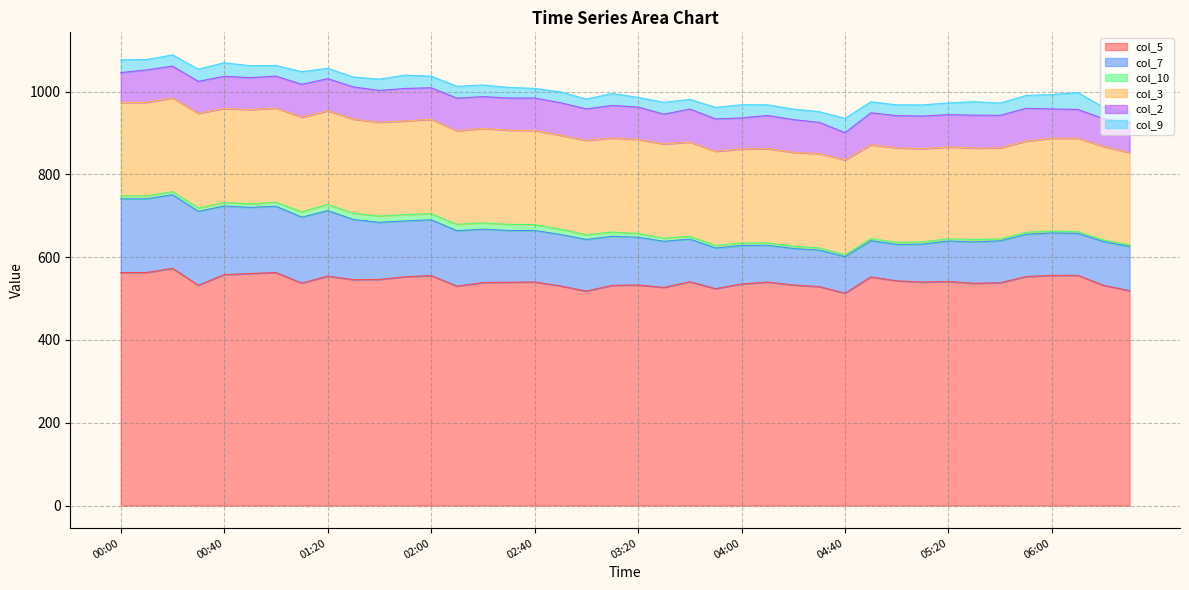

Reading left to right, transcribe all the data shown in this chart.

col_5: 00:00=562.7	00:10=562.9	00:20=573.0	00:30=532.2	00:40=557.8	00:50=560.5	01:00=562.8	01:10=537.4	01:20=554.2	01:30=545.6	01:40=546.1	01:50=552.8	02:00=555.5	02:10=530.0	02:20=538.6	02:30=539.4	02:40=540.0	02:50=530.5	03:00=518.0	03:10=531.9	03:20=532.7	03:30=527.0	03:40=540.6	03:50=523.9	04:00=535.2	04:10=539.8	04:20=532.9	04:30=528.8	04:40=513.0	04:50=552.2	05:00=542.7	05:10=539.9	05:20=541.2	05:30=536.9	05:40=538.2	05:50=553.2	06:00=555.9	06:10=556.1	06:20=531.8	06:30=518.9
col_7: 00:00=178.0	00:10=177.9	00:20=177.8	00:30=178.5	00:40=165.8	00:50=159.6	01:00=160.1	01:10=159.1	01:20=158.1	01:30=145.3	01:40=137.9	01:50=134.7	02:00=134.7	02:10=133.9	02:20=128.9	02:30=125.0	02:40=124.4	02:50=124.4	03:00=124.6	03:10=118.6	03:20=115.4	03:30=111.3	03:40=103.0	03:50=98.2	04:00=93.0	04:10=88.9	04:20=88.1	04:30=88.1	04:40=88.2	04:50=87.6	05:00=87.9	05:10=91.6	05:20=97.9	05:30=99.8	05:40=101.3	05:50=102.0	06:00=102.6	06:10=101.3	06:20=105.6	06:30=106.9
col_10: 00:00=7.2	00:10=7.0	00:20=7.5	00:30=7.9	00:40=8.4	00:50=8.7	01:00=9.9	01:10=13.0	01:20=15.1	01:30=15.0	01:40=15.2	01:50=15.2	02:00=14.9	02:10=15.3	02:20=15.3	02:30=14.8	02:40=14.4	02:50=12.7	03:00=11.6	03:10=10.1	03:20=9.0	03:30=7.6	03:40=6.8	03:50=6.0	04:00=6.0	04:10=5.8	04:20=5.5	04:30=5.5	04:40=5.2	04:50=4.9	05:00=5.3	05:10=5.3	05:20=5.5	05:30=5.5	05:40=4.9	05:50=4.8	06:00=4.6	06:10=4.1	06:20=4.1	06:30=3.8
col_3: 00:00=225.7	00:10=225.9	00:20=226.1	00:30=228.7	00:40=227.2	00:50=227.5	01:00=227.3	01:10=228.5	01:20=226.1	01:30=227.3	01:40=226.7	01:50=226.3	02:00=227.8	02:10=226.0	02:20=228.3	02:30=227.3	02:40=227.3	02:50=226.8	03:00=227.6	03:10=227.3	03:20=227.1	03:30=227.4	03:40=227.6	03:50=227.6	04:00=226.8	04:10=227.6	04:20=226.6	04:30=227.6	04:40=228.4	04:50=226.8	05:00=227.9	05:10=225.2	05:20=221.5	05:30=221.1	05:40=219.7	05:50=220.3	06:00=224.1	06:10=225.8	06:20=225.7	06:30=222.7
col_2: 00:00=72.1	00:10=78.4	00:20=76.9	00:30=77.2	00:40=77.5	00:50=77.2	01:00=77.0	01:10=79.4	01:20=77.5	01:30=77.8	01:40=76.7	01:50=78.4	02:00=76.2	02:10=78.7	02:20=76.6	02:30=77.8	02:40=78.2	02:50=78.5	03:00=76.3	03:10=78.4	03:20=78.2	03:30=72.0	03:40=79.6	03:50=78.0	04:00=75.3	04:10=80.0	04:20=79.0	04:30=75.5	04:40=65.7	04:50=77.1	05:00=77.9	05:10=78.8	05:20=78.0	05:30=79.5	05:40=78.4	05:50=79.1	06:00=70.7	06:10=69.3	06:20=67.2	06:30=72.9
col_9: 00:00=30.7	00:10=25.1	00:20=27.2	00:30=29.5	00:40=32.8	00:50=28.9	01:00=25.8	01:10=30.5	01:20=25.0	01:30=23.9	01:40=27.3	01:50=32.2	02:00=28.0	02:10=28.8	02:20=28.0	02:30=25.7	02:40=23.2	02:50=26.2	03:00=23.7	03:10=28.9	03:20=23.5	03:30=28.6	03:40=23.4	03:50=27.9	04:00=31.8	04:10=25.8	04:20=25.4	04:30=25.9	04:40=34.8	04:50=26.6	05:00=26.1	05:10=26.9	05:20=28.5	05:30=32.7	05:40=29.7	05:50=31.0	06:00=34.9	06:10=40.9	06:20=27.1	06:30=24.7